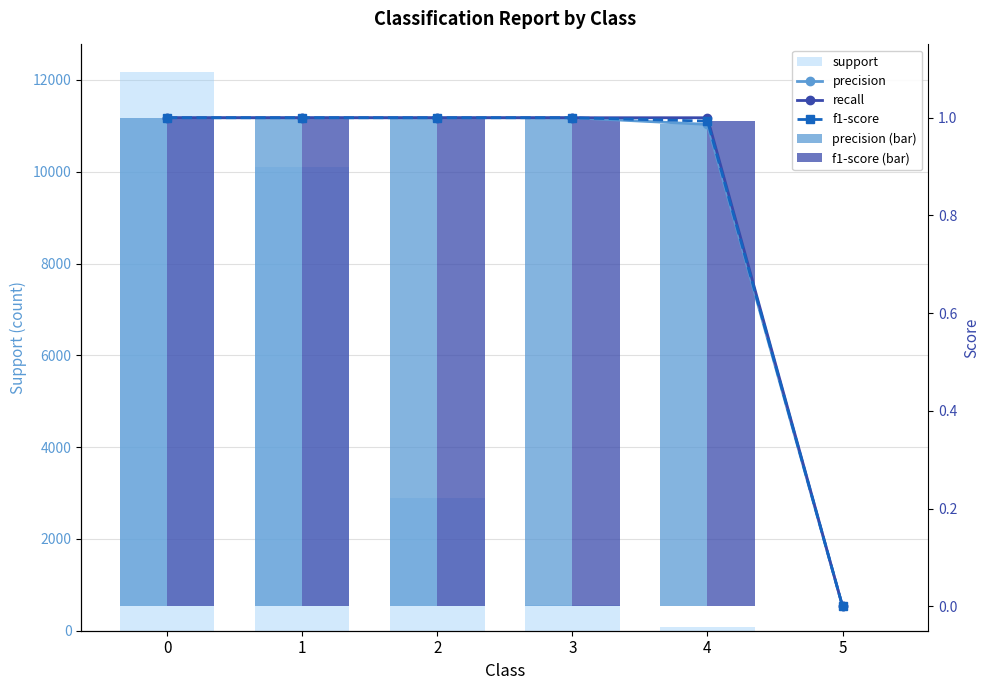

The precision (bar) series shows 1.4 at 2. True or false?

False